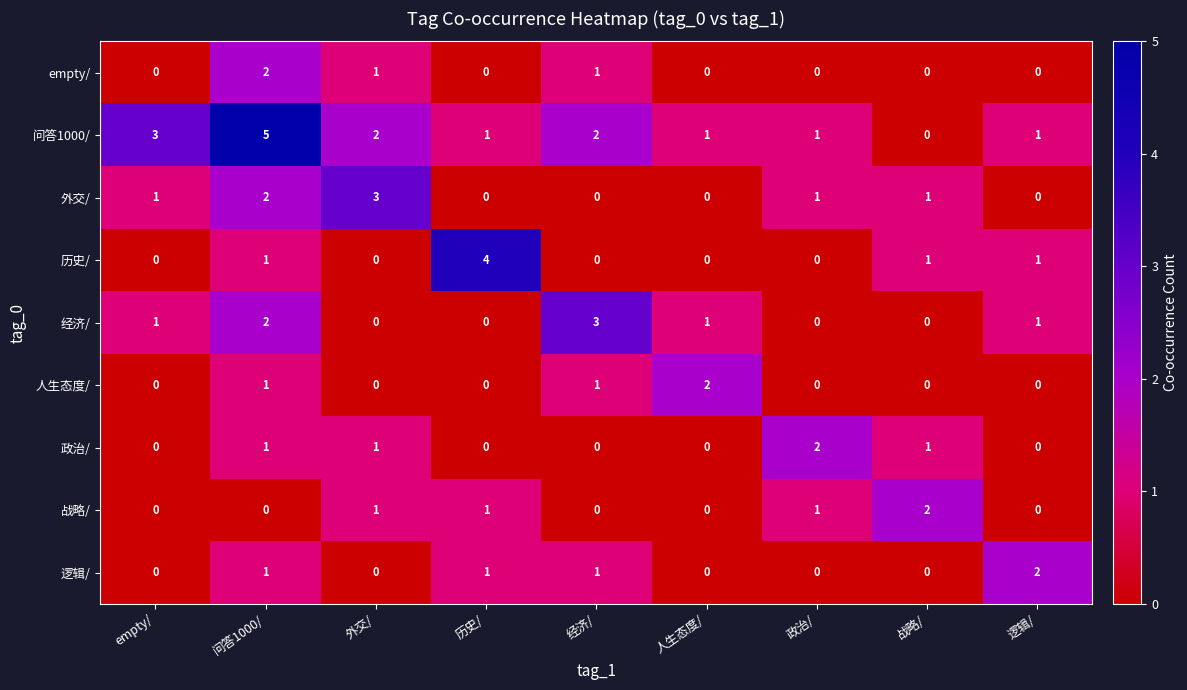

Is it true that 逻辑/ equals 0 at empty/?

True